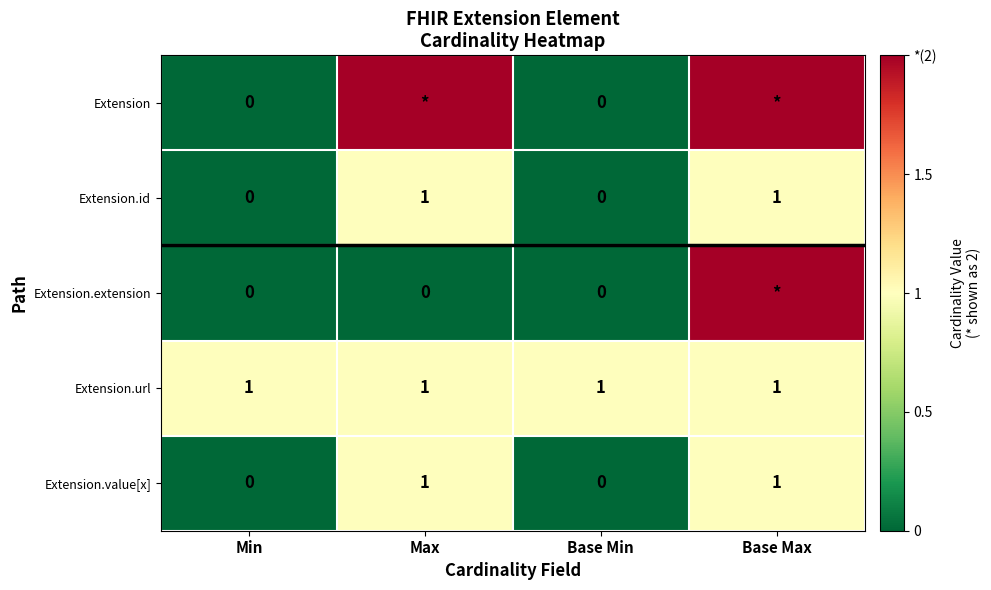

How many Extension.id values are between 0 and 1?

4